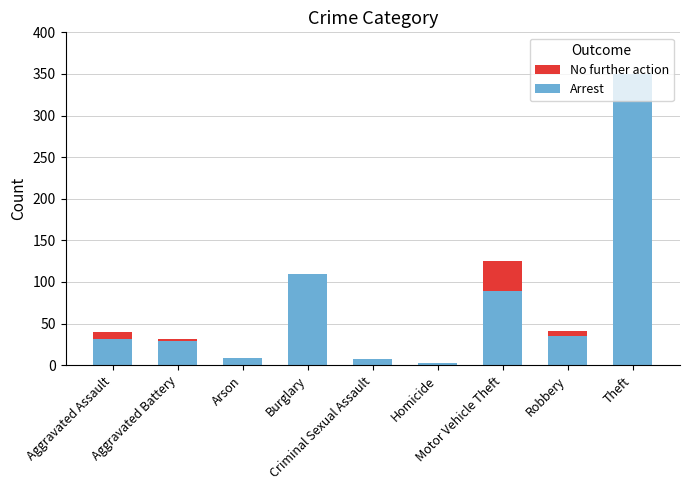

What is the sum of the No further action values at Robbery and Aggravated Battery?

72